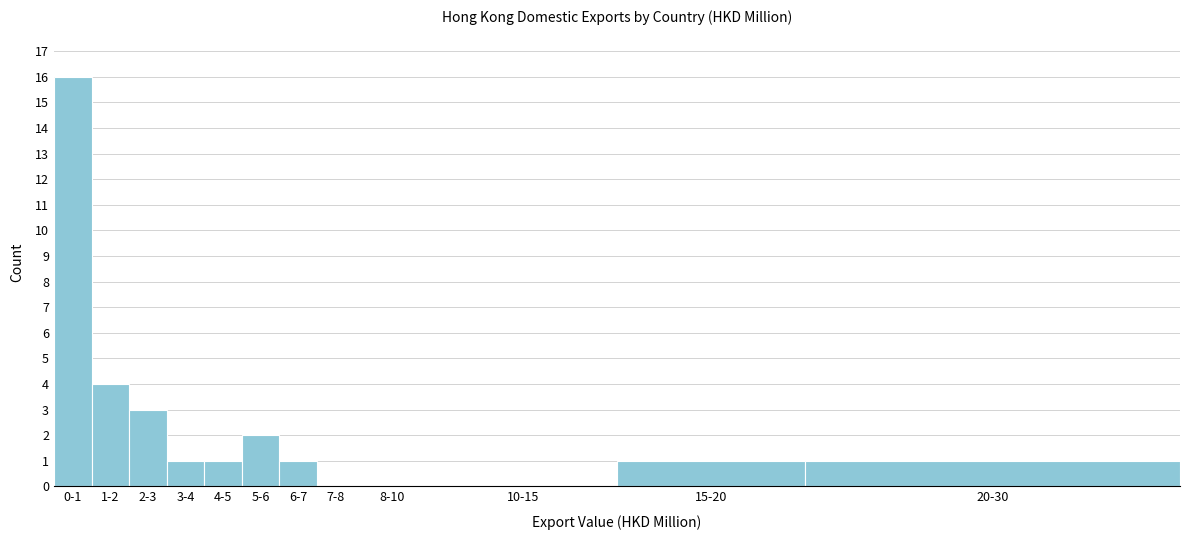

Reading right to left, what are all the values shown in this chart?

20-30=1	15-20=1	10-15=0	8-10=0	7-8=0	6-7=1	5-6=2	4-5=1	3-4=1	2-3=3	1-2=4	0-1=16